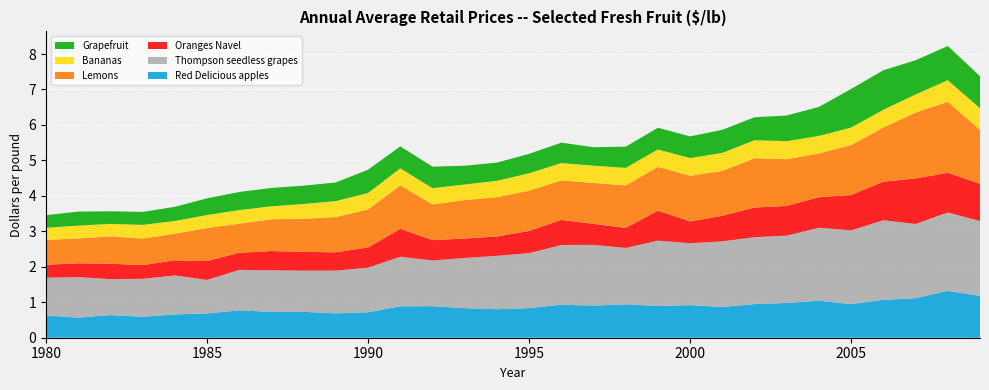

Reading right to left, list all the values displayed in this chart.

Red Delicious apples: 1.2	1.3	1.1	1.1	0.9	1.0	1.0	0.9	0.9	0.9	0.9	0.9	0.9	0.9	0.8	0.8	0.8	0.9	0.9	0.7	0.7	0.7	0.7	0.8	0.7	0.7	0.6	0.6	0.6	0.6
Thompson seedless grapes: 2.1	2.2	2.1	2.2	2.1	2.1	1.9	1.9	1.8	1.7	1.8	1.6	1.7	1.7	1.6	1.5	1.4	1.3	1.4	1.3	1.2	1.2	1.2	1.1	0.9	1.1	1.1	1.0	1.1	1.1
Oranges Navel: 1.1	1.1	1.3	1.1	1.0	0.9	0.8	0.8	0.7	0.6	0.8	0.6	0.6	0.7	0.6	0.5	0.5	0.6	0.8	0.6	0.5	0.5	0.5	0.5	0.5	0.4	0.4	0.4	0.4	0.4
Lemons: 1.5	2.0	1.9	1.5	1.4	1.2	1.3	1.4	1.3	1.3	1.2	1.2	1.2	1.1	1.1	1.1	1.1	1.0	1.2	1.1	1.0	0.9	0.9	0.8	0.9	0.8	0.7	0.8	0.7	0.7
Bananas: 0.6	0.6	0.5	0.5	0.5	0.5	0.5	0.5	0.5	0.5	0.5	0.5	0.5	0.5	0.5	0.5	0.4	0.5	0.5	0.5	0.4	0.4	0.4	0.4	0.4	0.4	0.4	0.4	0.4	0.3
Grapefruit: 0.9	1.0	1.0	1.1	1.1	0.8	0.7	0.6	0.7	0.6	0.6	0.6	0.5	0.6	0.5	0.5	0.5	0.6	0.6	0.7	0.5	0.5	0.5	0.5	0.5	0.4	0.4	0.4	0.4	0.4